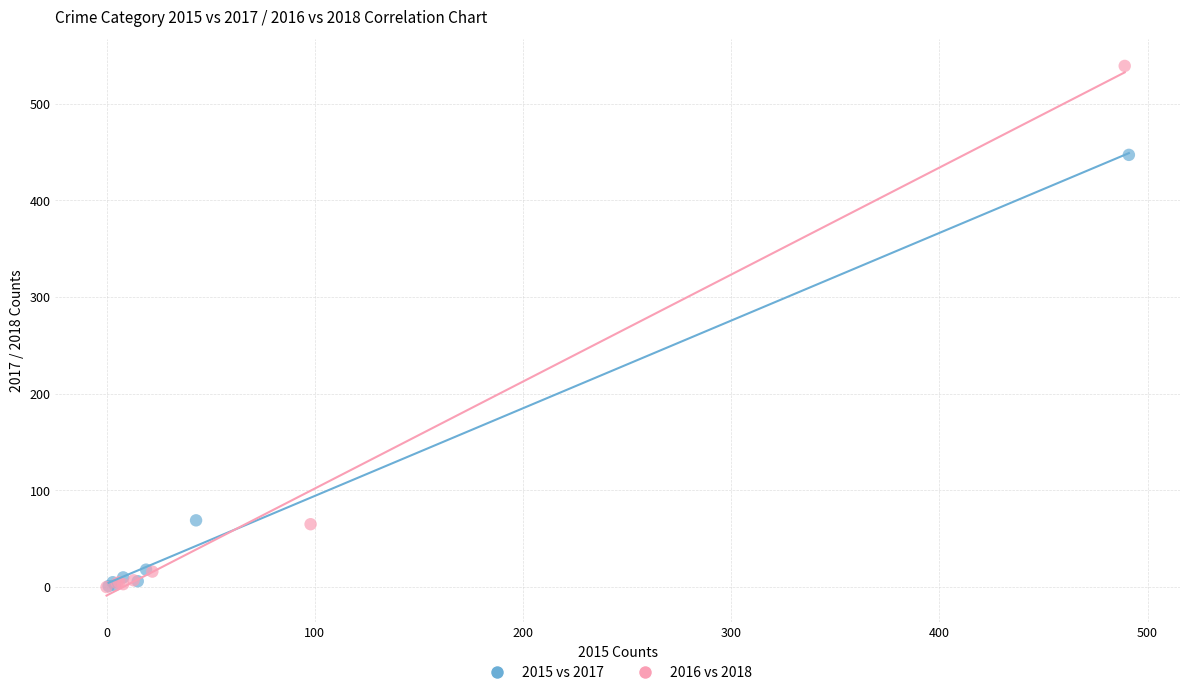

Which series contains the highest Y value?

2016 vs 2018